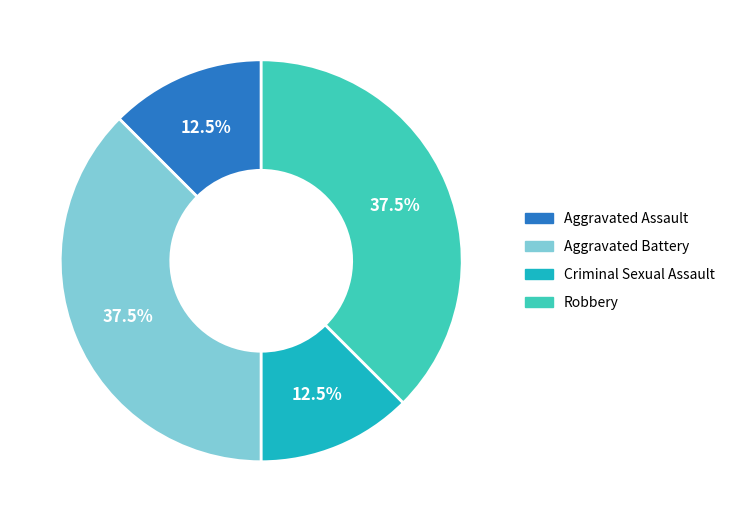

To the nearest percent, what is the difference between the largest and smallest slice percentages?

25%